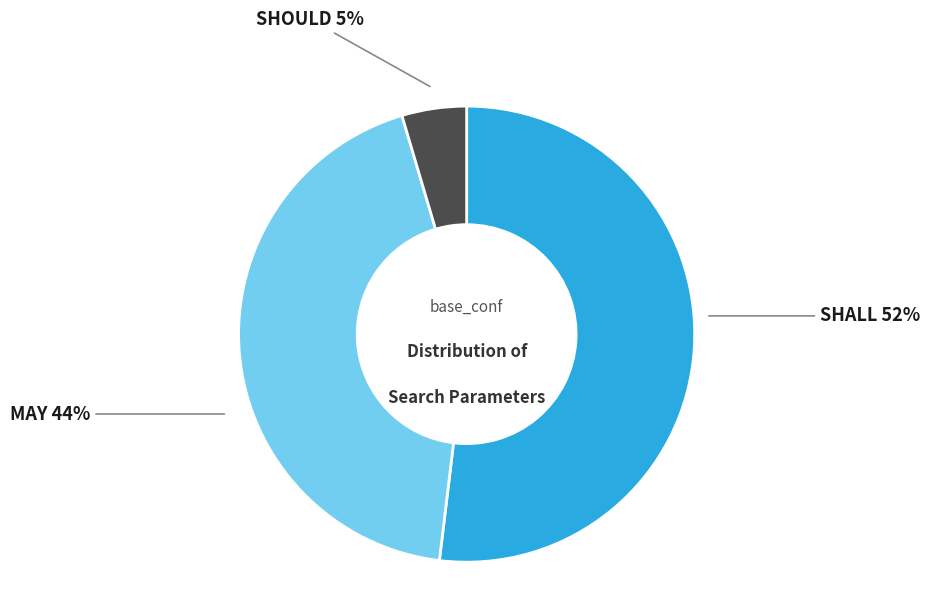

To the nearest percent, what is the difference between the largest and smallest slice percentages?

47%